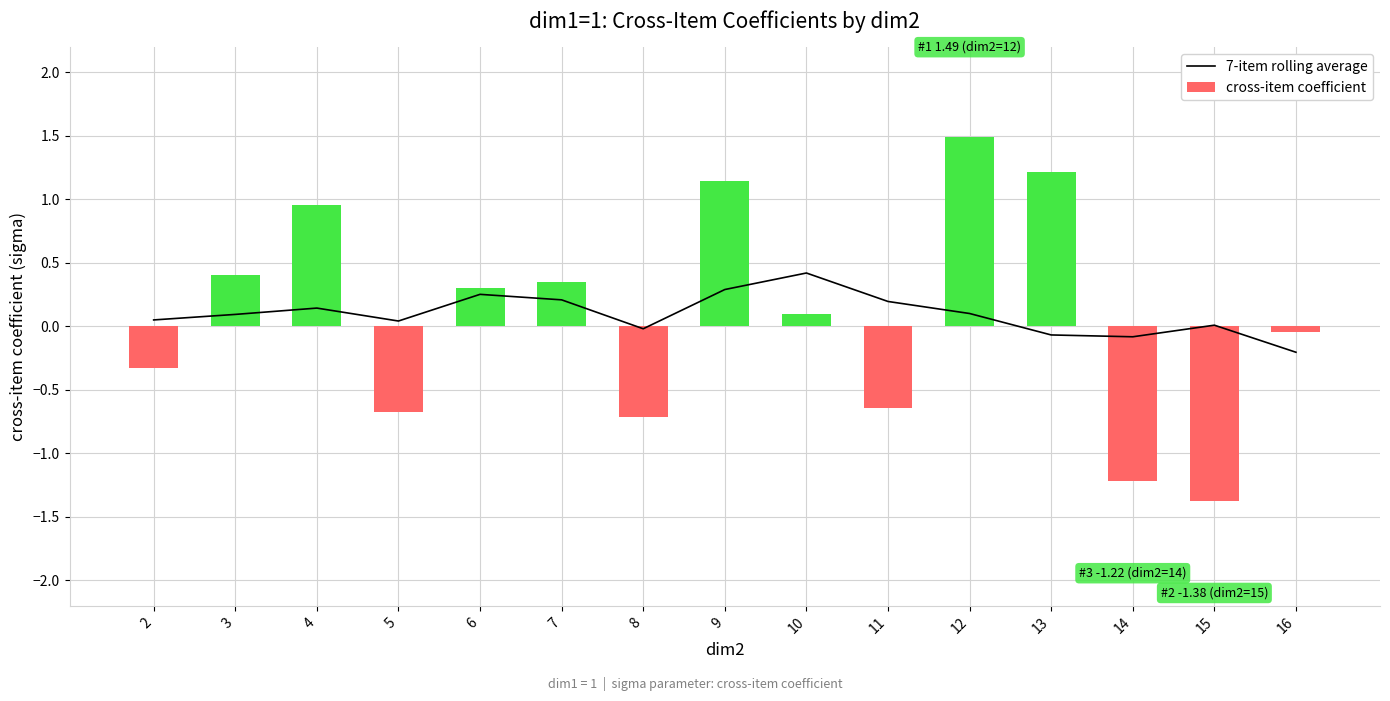

Reading left to right, transcribe all the data shown in this chart.

7-item rolling average: 2=0.1	3=0.1	4=0.1	5=0.0	6=0.3	7=0.2	8=-0.0	9=0.3	10=0.4	11=0.2	12=0.1	13=-0.1	14=-0.1	15=0.0	16=-0.2
cross-item coefficient: 2=-0.3	3=0.4	4=1.0	5=-0.7	6=0.3	7=0.3	8=-0.7	9=1.1	10=0.1	11=-0.6	12=1.5	13=1.2	14=-1.2	15=-1.4	16=-0.0